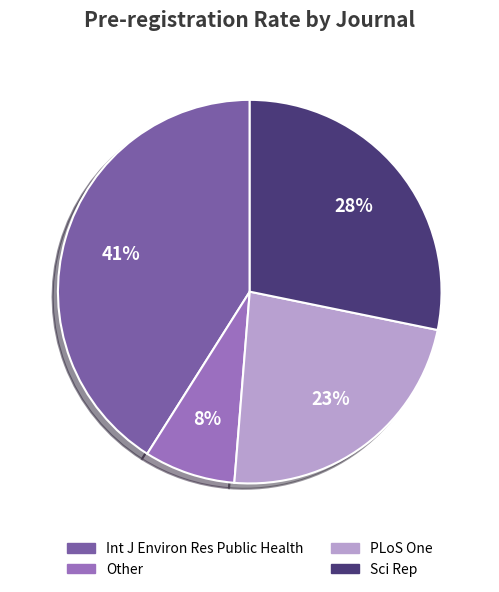

True or false: Sci Rep accounts for 28% of the total.

True